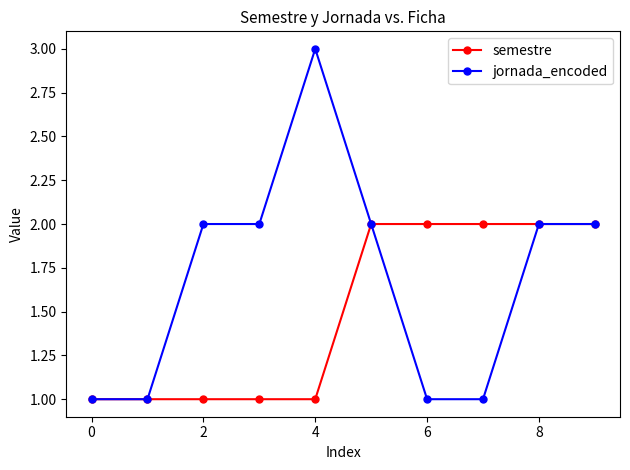

What is the highest value of the semestre series?

2